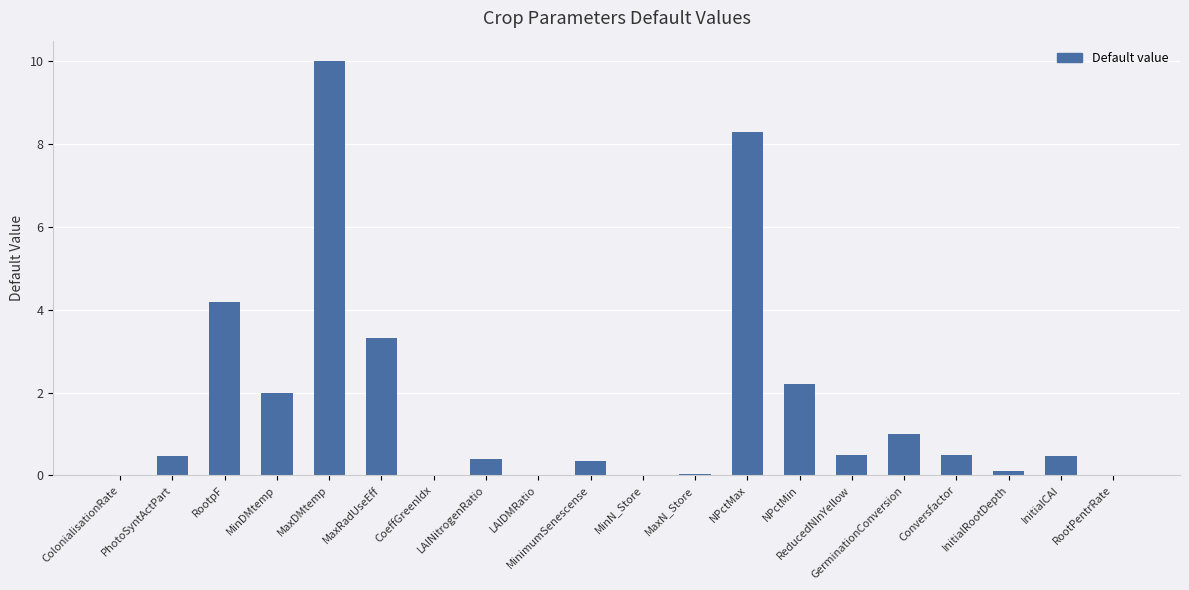

True or false: the data shows 0.5 at Conversfactor.

True